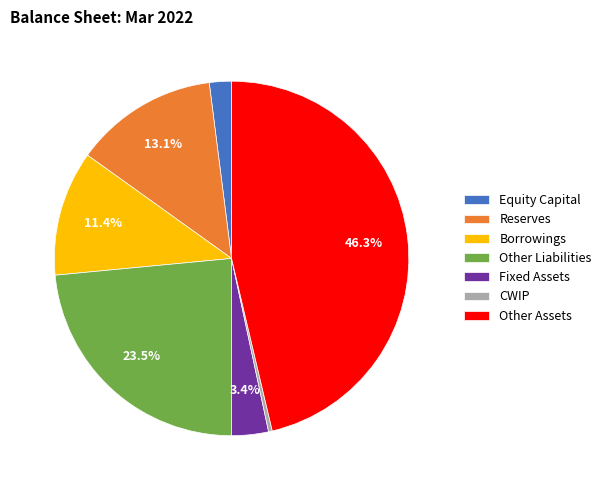

Rank the categories by value from lowest to highest.

CWIP, Equity Capital, Fixed Assets, Borrowings, Reserves, Other Liabilities, Other Assets